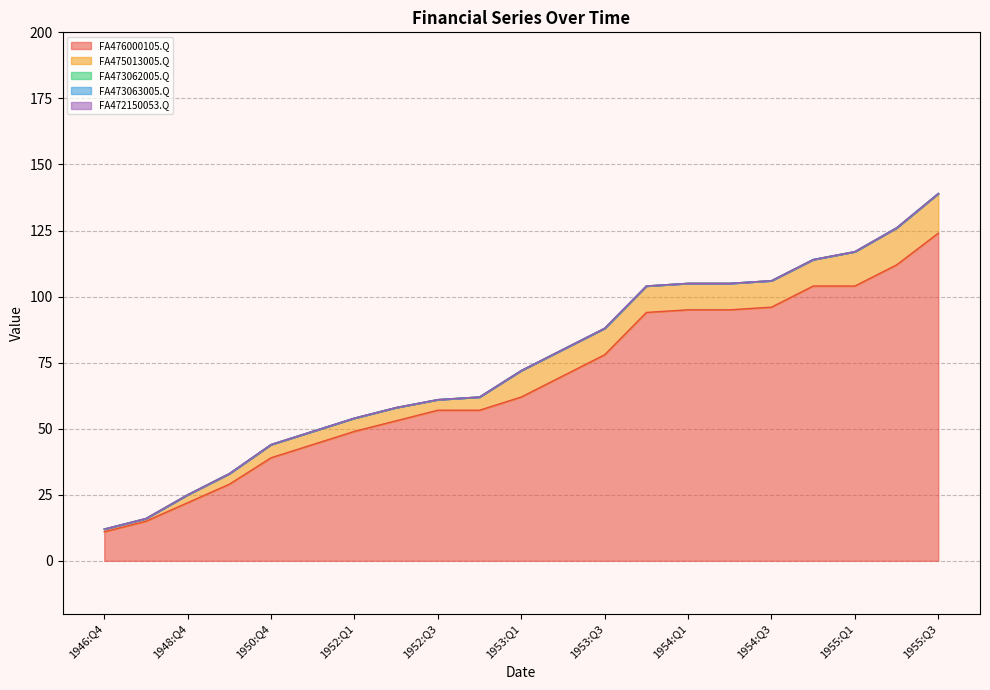

Between 1954:Q1 and 1955:Q1, which series saw the biggest shift?

FA476000105.Q